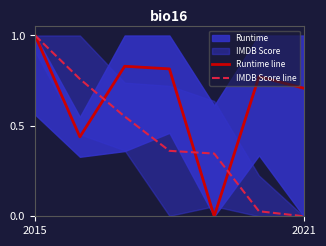

At which category is the sum across all series the highest?

2015